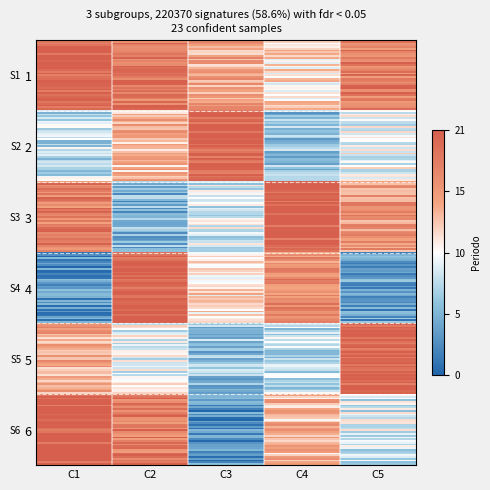

What is the greatest value displayed?

1.0